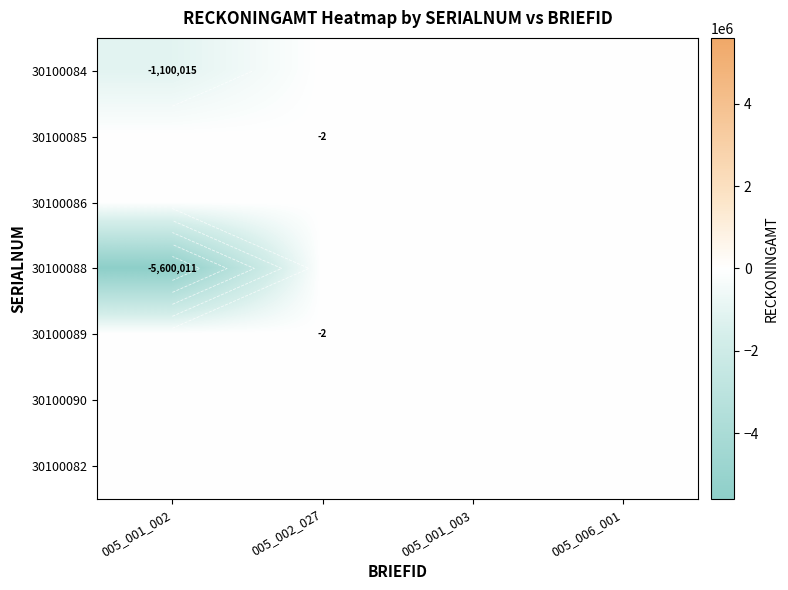

Rank the categories by 30100085 value from highest to lowest.

005_001_002, 005_001_003, 005_006_001, 005_002_027